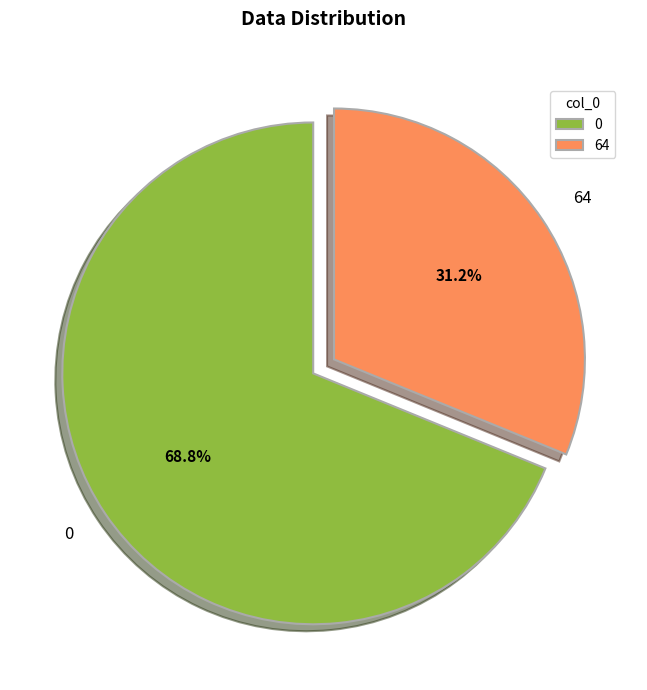

Does 0 account for over 50% of the chart?

Yes